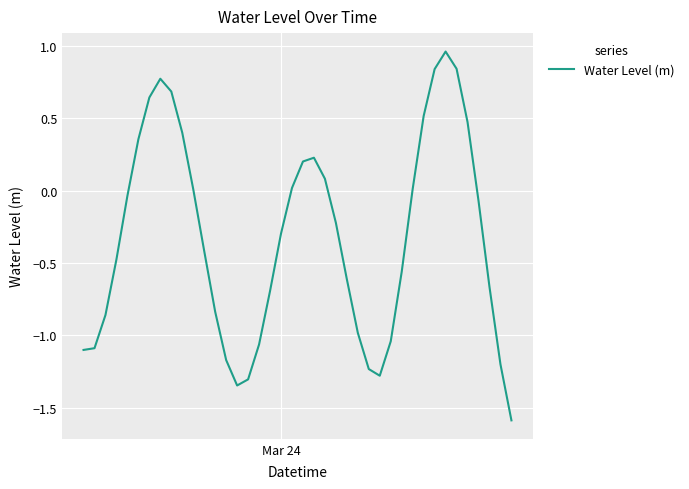

What is the smallest value displayed?

-1.6